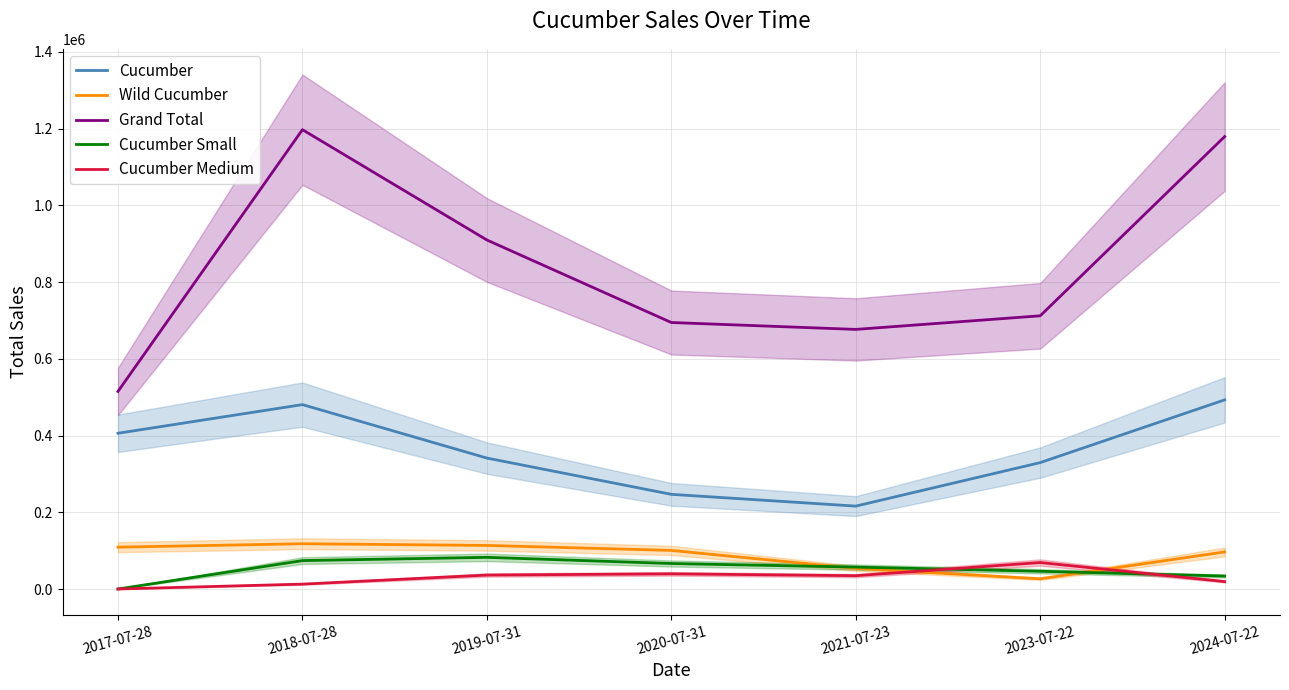

How many values in the Cucumber Medium series exceed 34741?

3